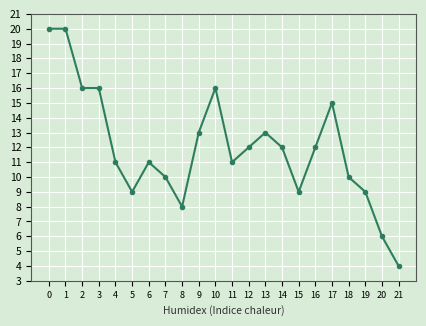

What is the difference between the values at 11 and 9?

2